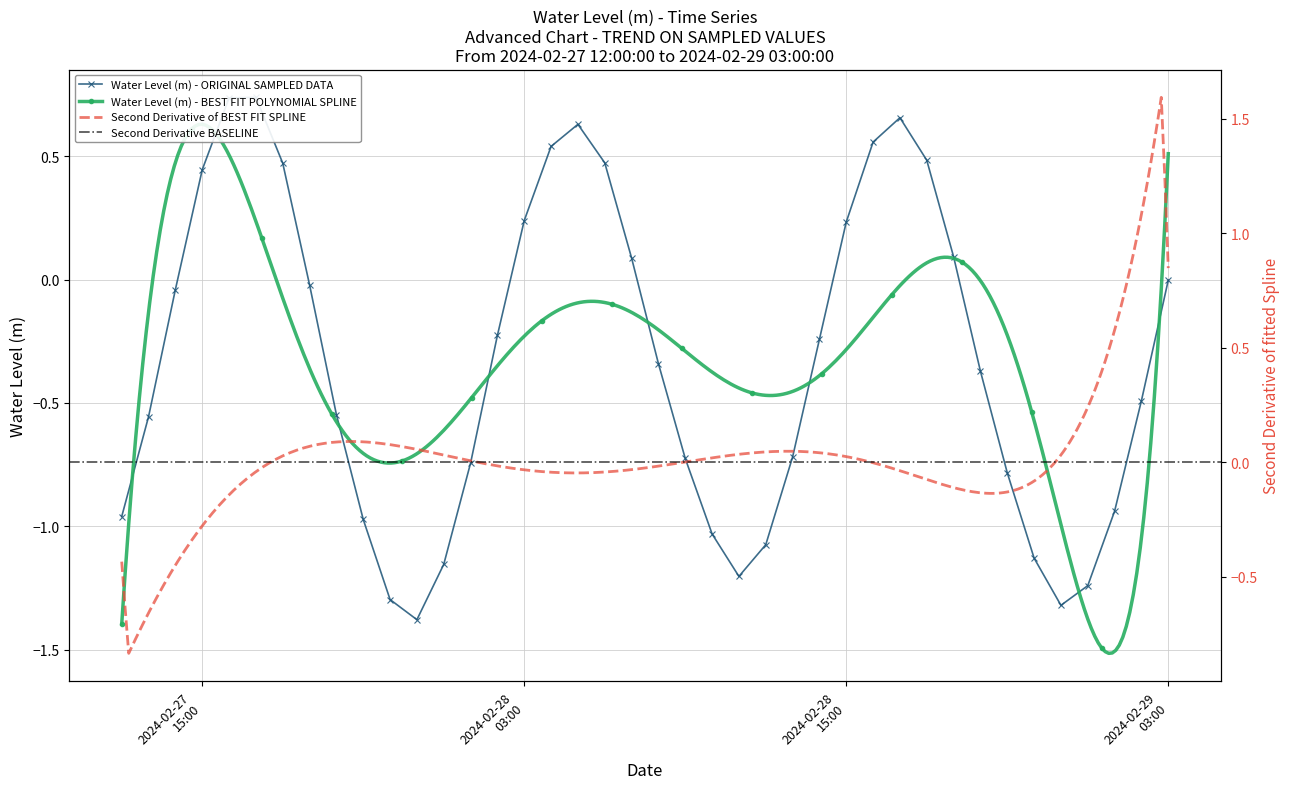

Where is the first local maximum?

2024-02-27 17:00:00